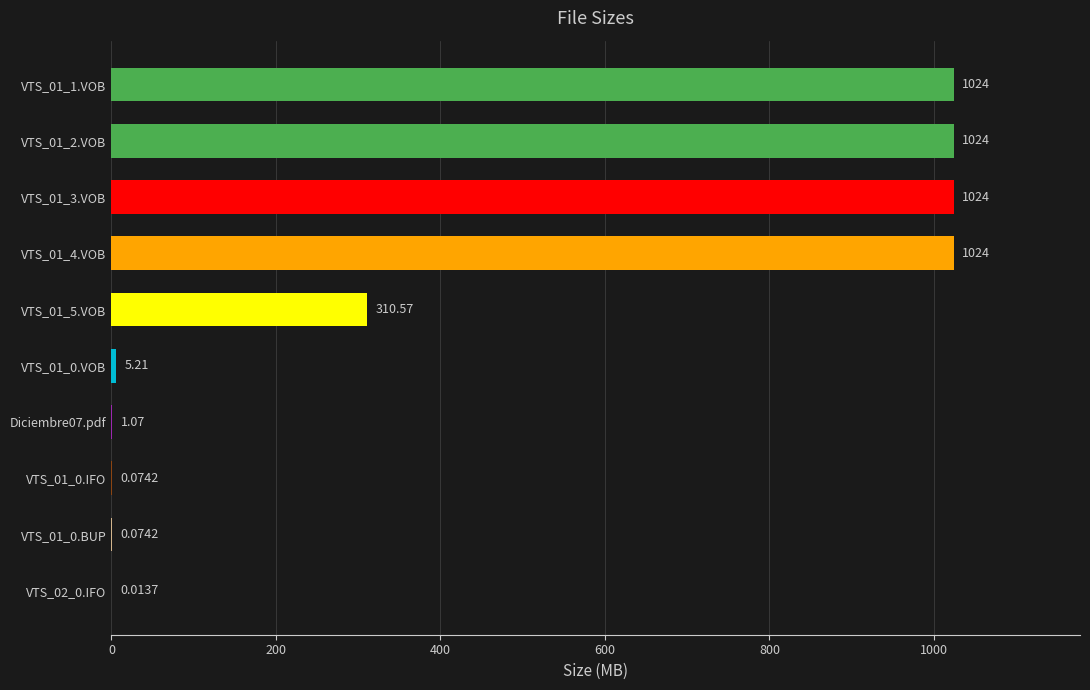

What is the change in value from VTS_01_2.VOB to VTS_02_0.IFO?

-1024.0